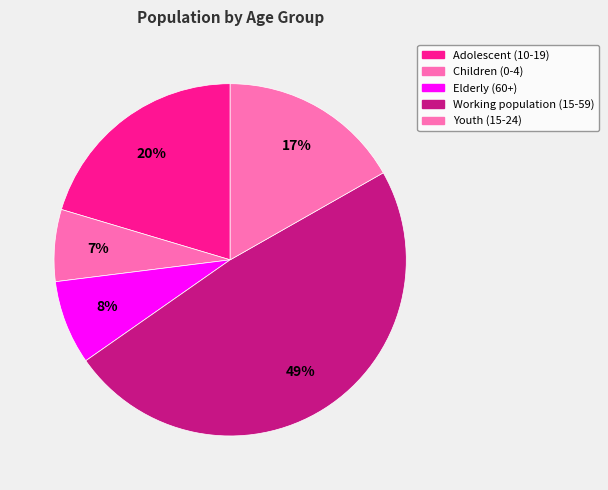

To the nearest percent, what is the difference between the largest and smallest slice percentages?

42%